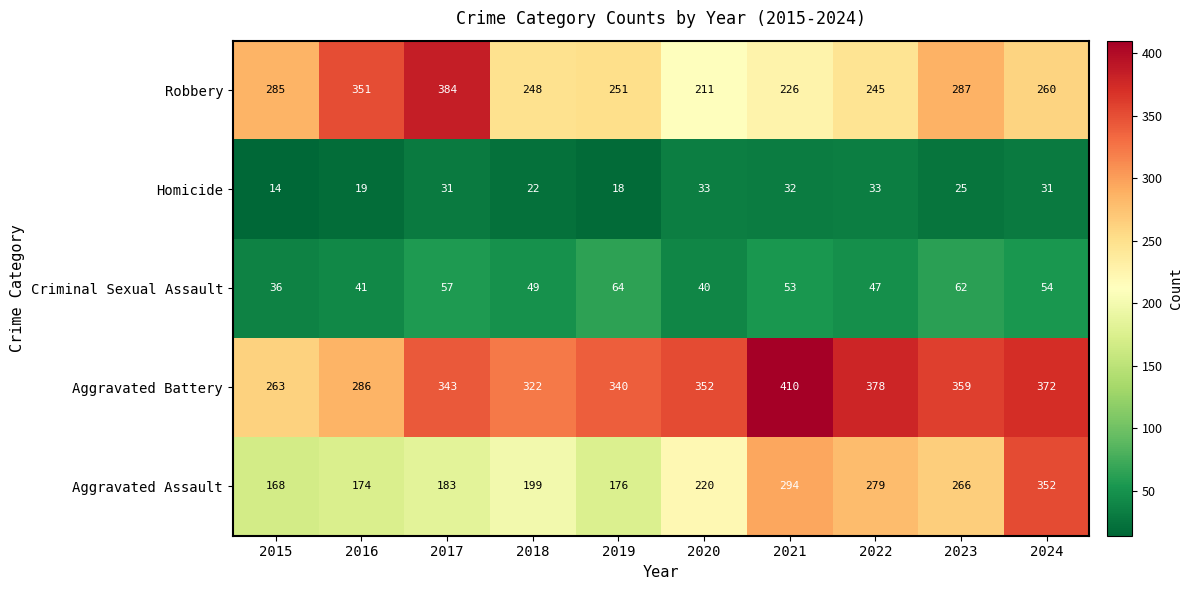

Which category has the highest value in the Criminal Sexual Assault series?

2019